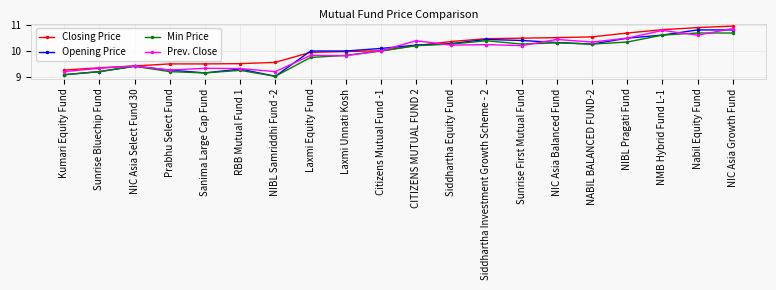

What is the lowest value of the Min Price series?

9.0